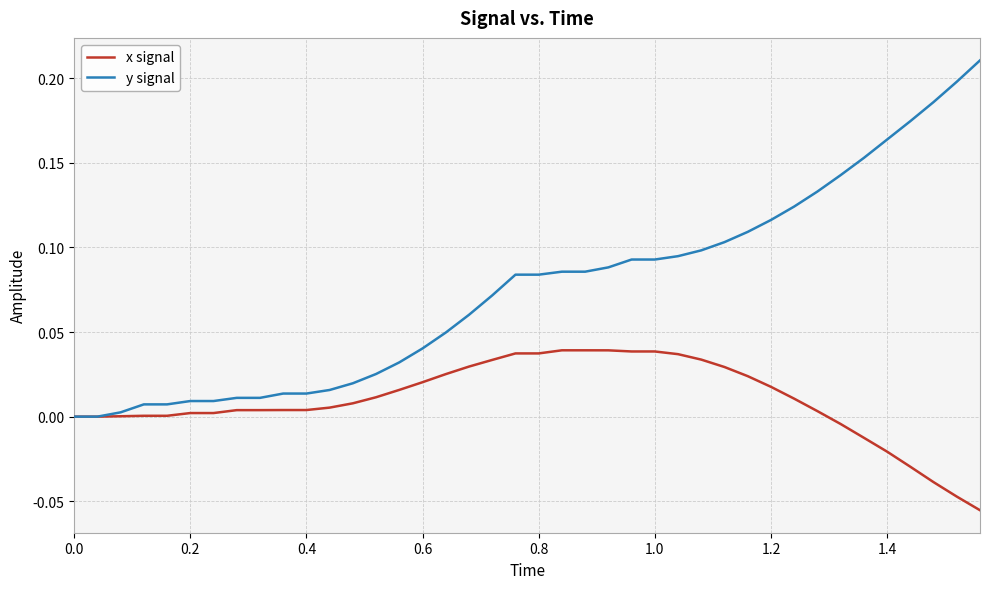

List the series in order of their peak value, highest first.

y signal, x signal